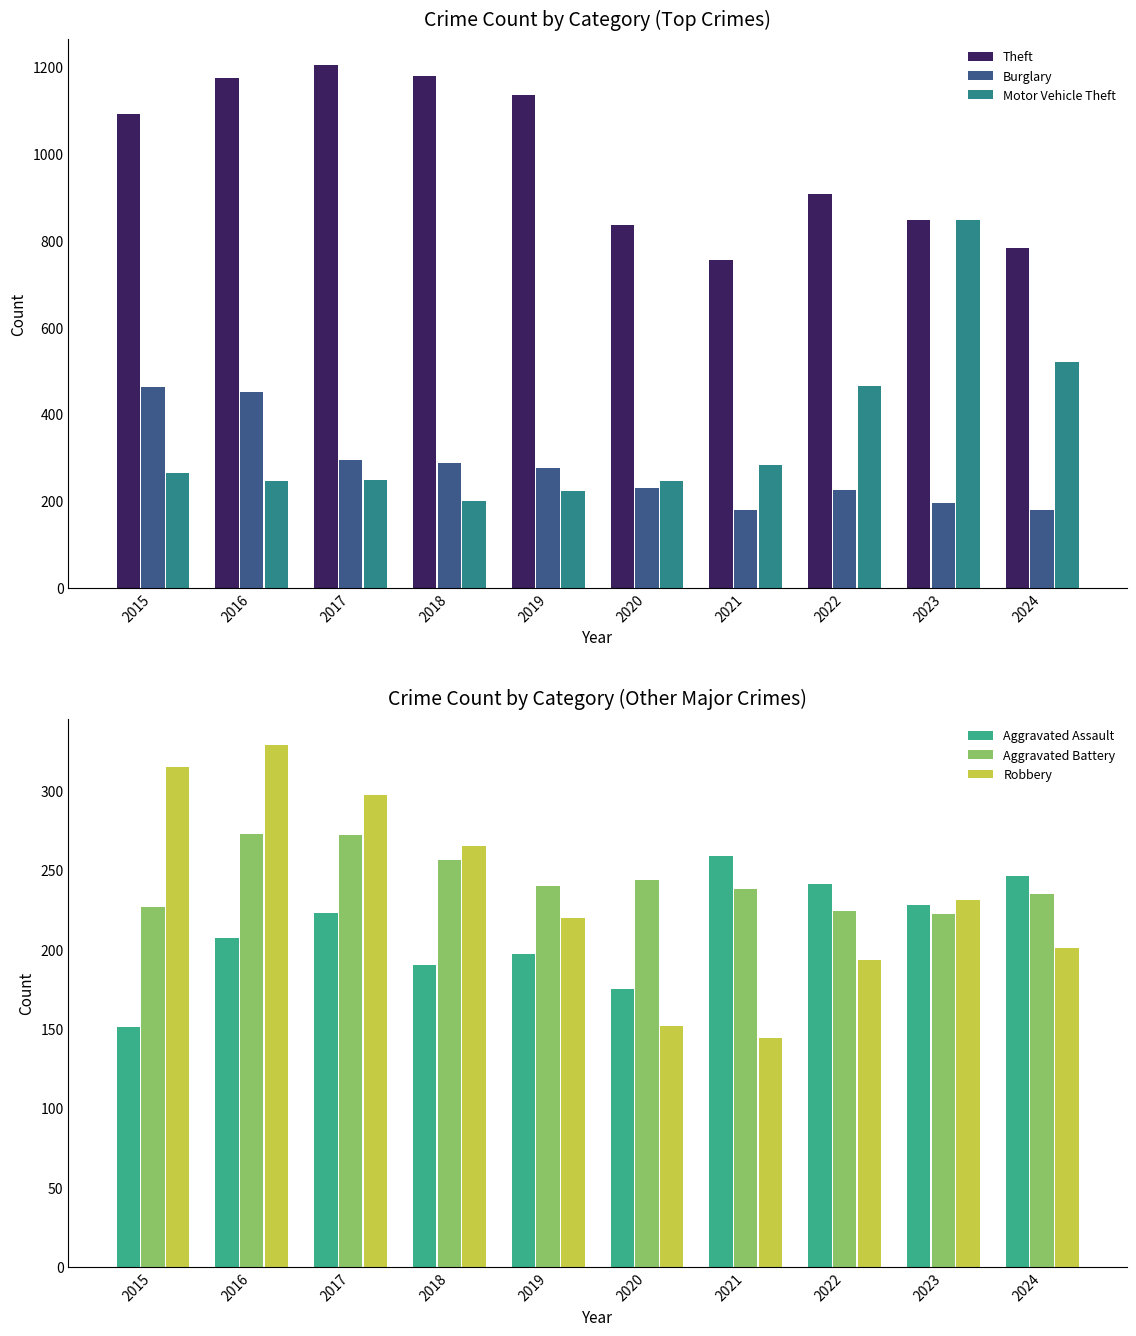

At 2016, list the series in order from smallest to largest.

Aggravated Assault, Motor Vehicle Theft, Aggravated Battery, Robbery, Burglary, Theft